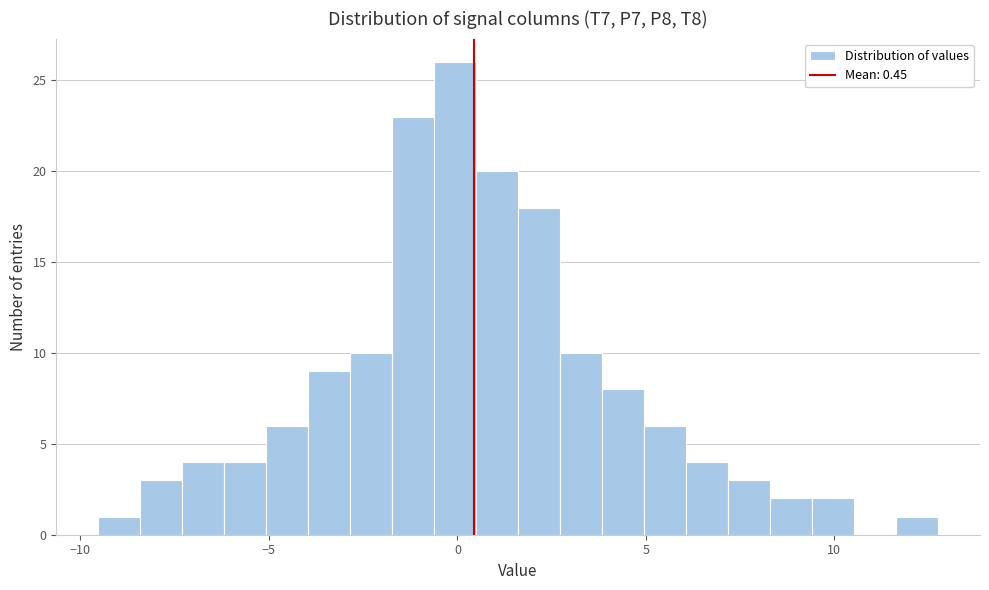

Read against the x-axis, roughly where is the centre of the tallest bar?

0.0